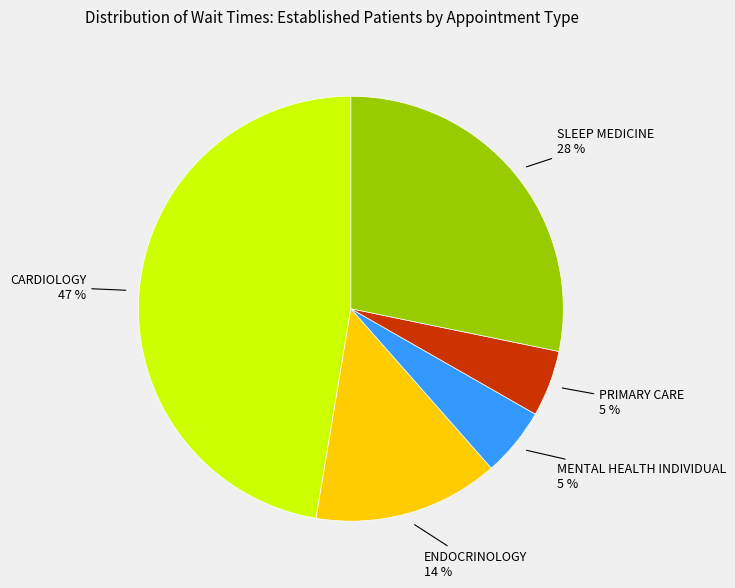

To the nearest percent, what is the average slice percentage?

20%